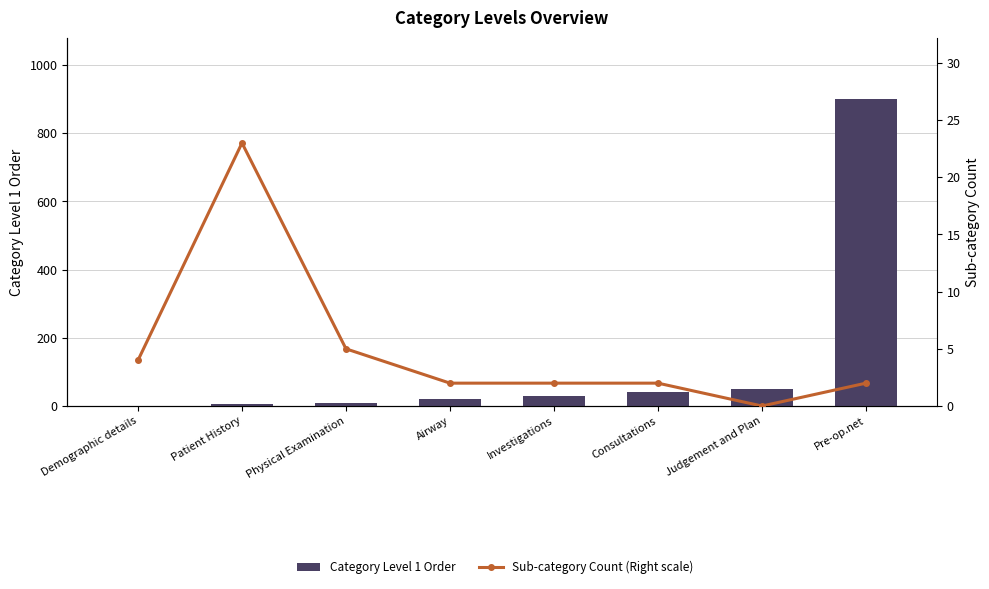

At which label does Category Level 1 Order first exceed 30?

Consultations